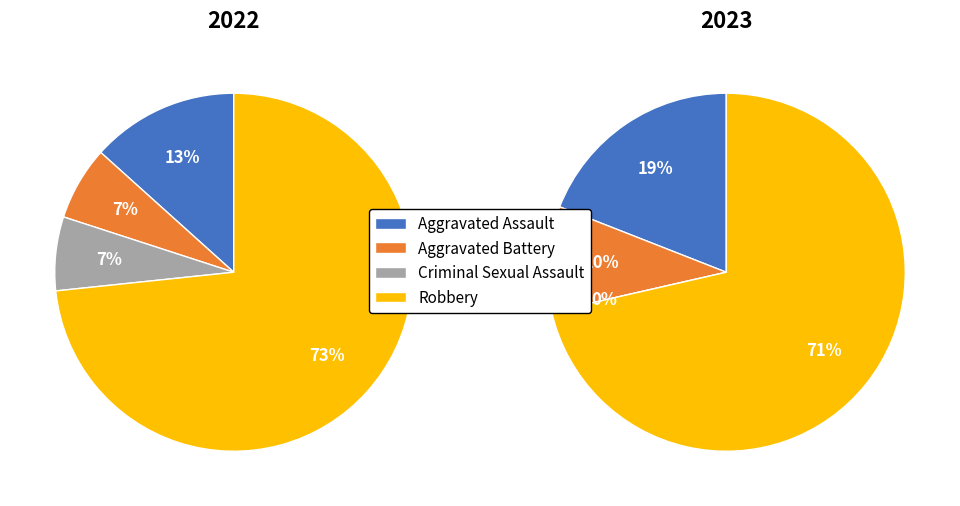

True or false: values_2023 accounts for 16% of the total.

False